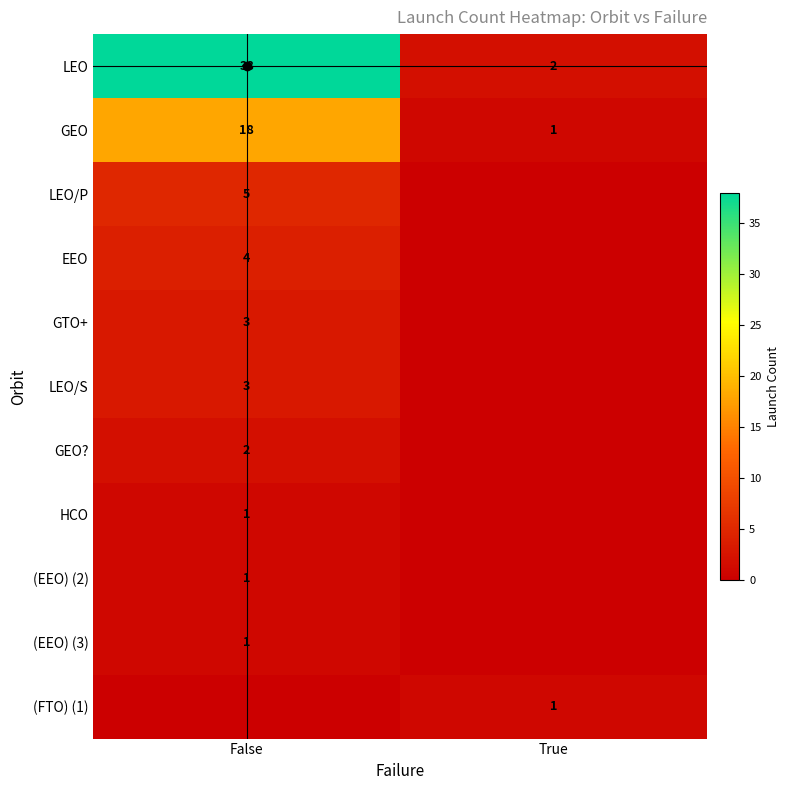

How many positive values does the (EEO) (3) series have?

1